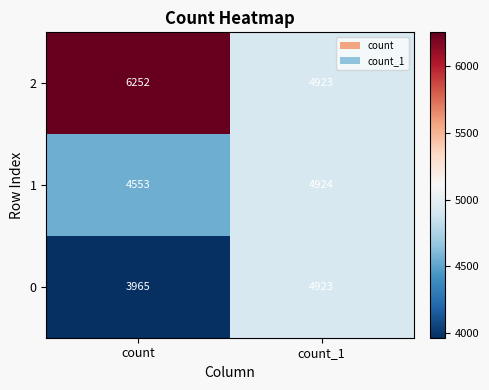

True or false: 0 has a value of 4923 at count_1.

True